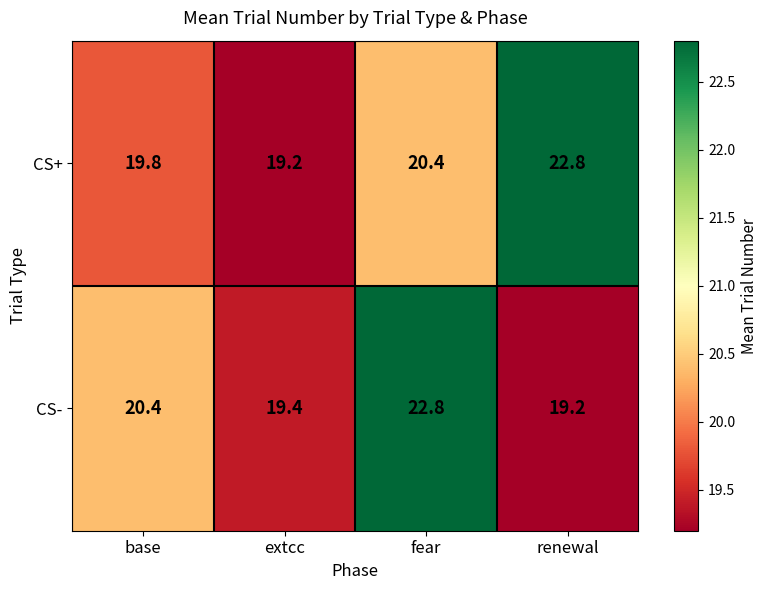

What is the sum of the CS- values at base and fear?

43.2